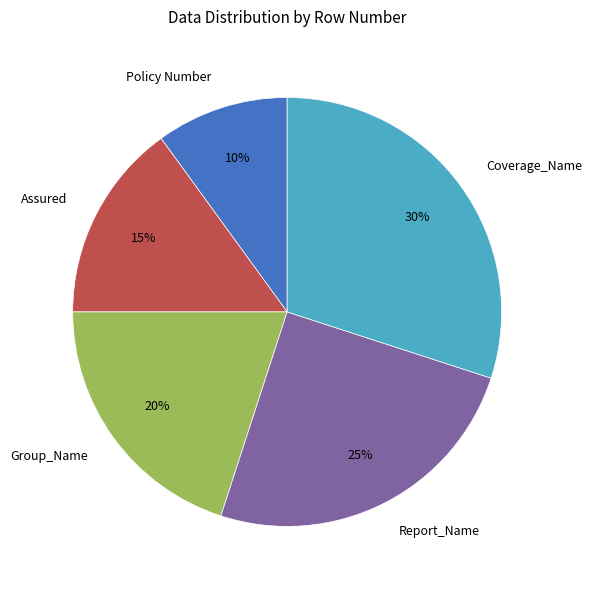

True or false: Report_Name accounts for 16% of the total.

False